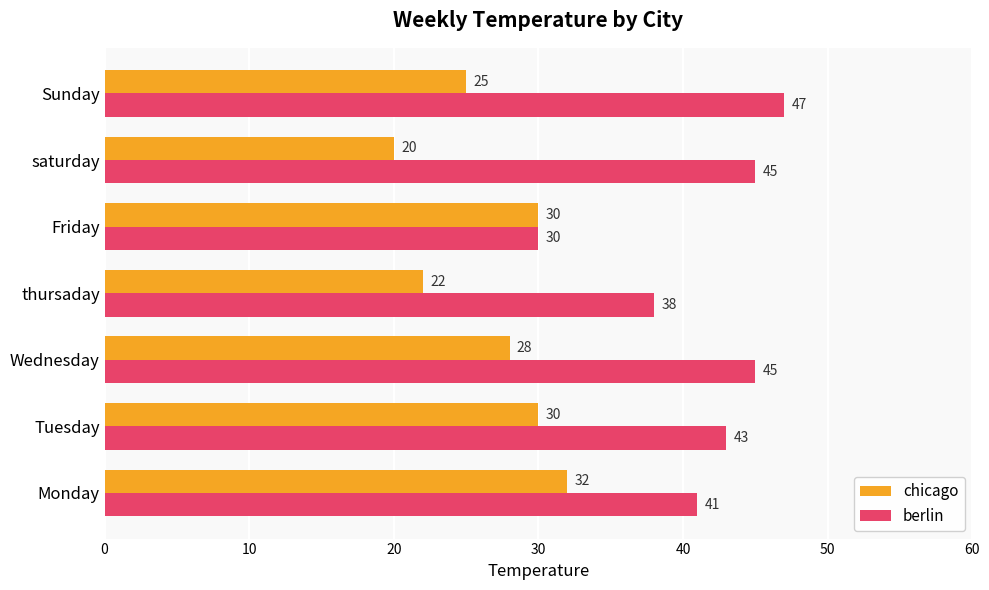

List the series in order of their overall mean, lowest first.

chicago, berlin